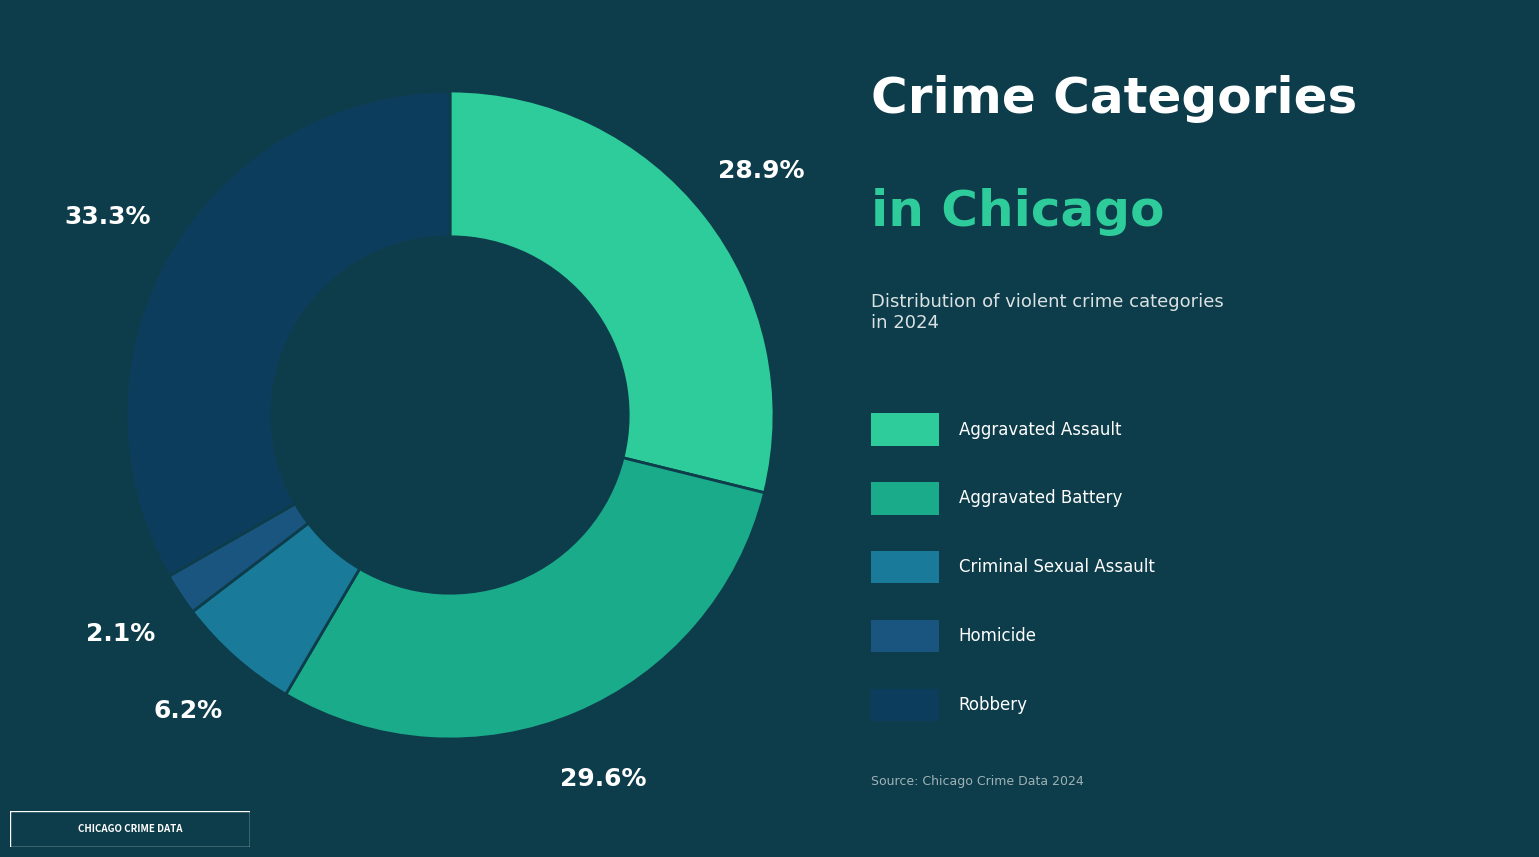

Is there any slice that represents more than half of the pie?

No